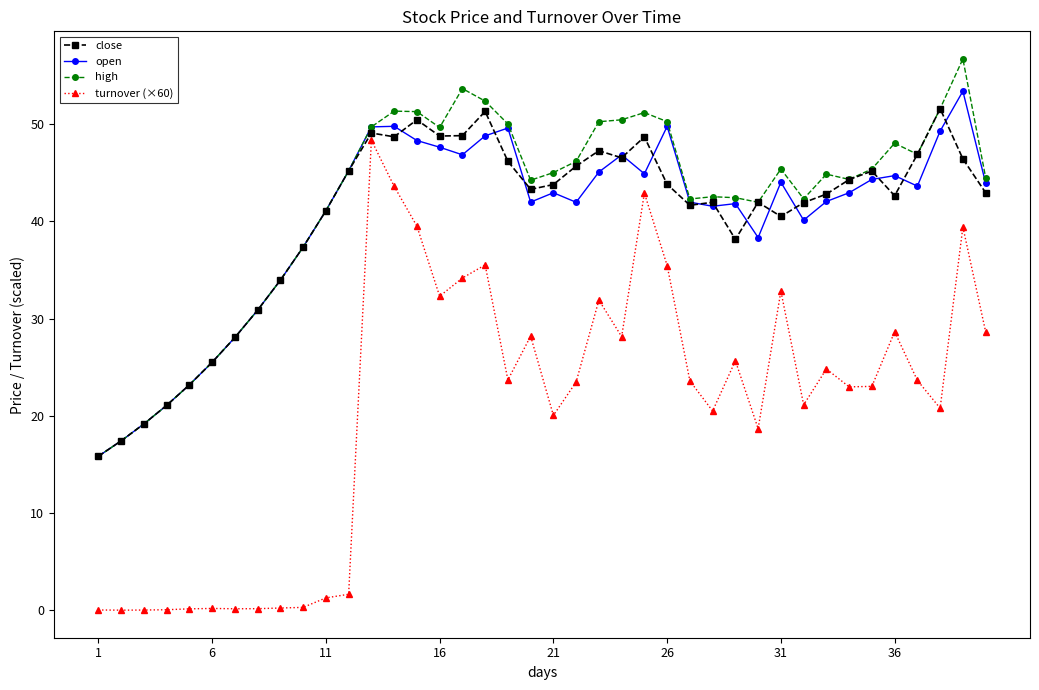

List the series in order of their peak value, highest first.

high, open, close, turnover (×60)